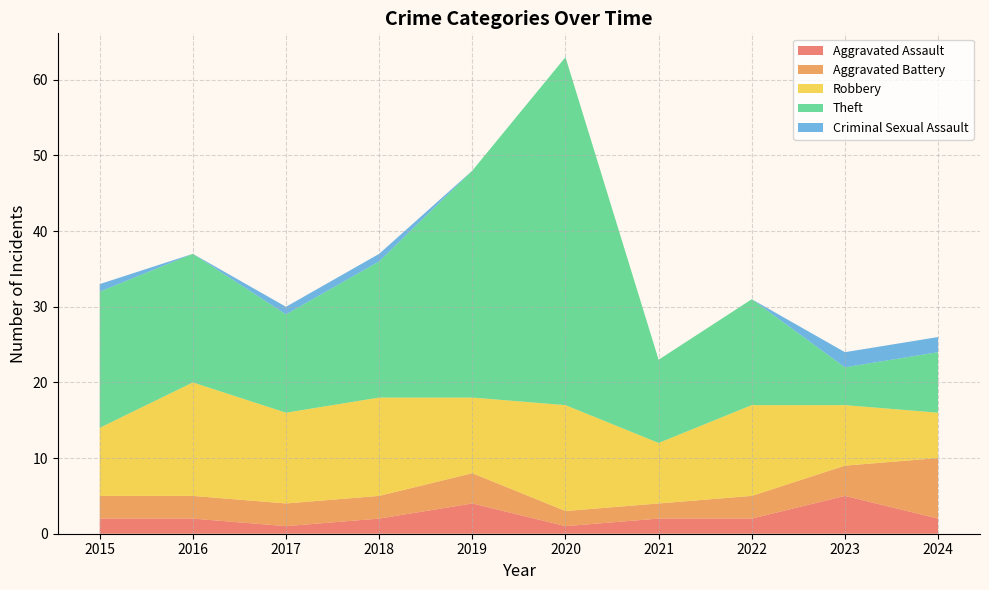

What is the maximum value for Aggravated Assault?

5